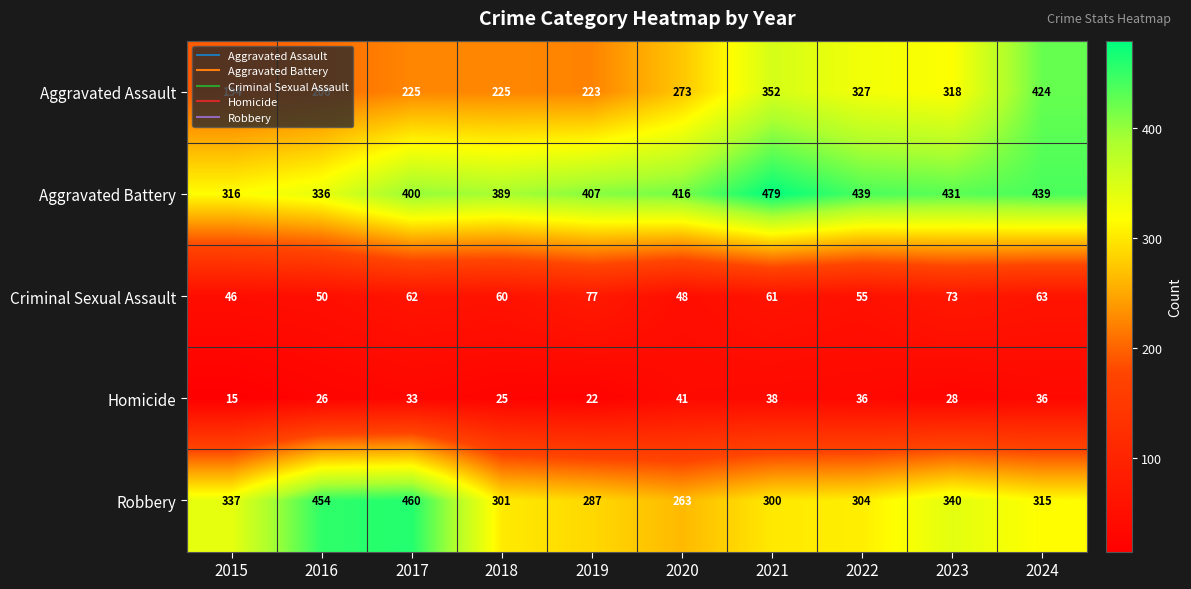

True or false: Homicide has a value of 25 at 2018.

True